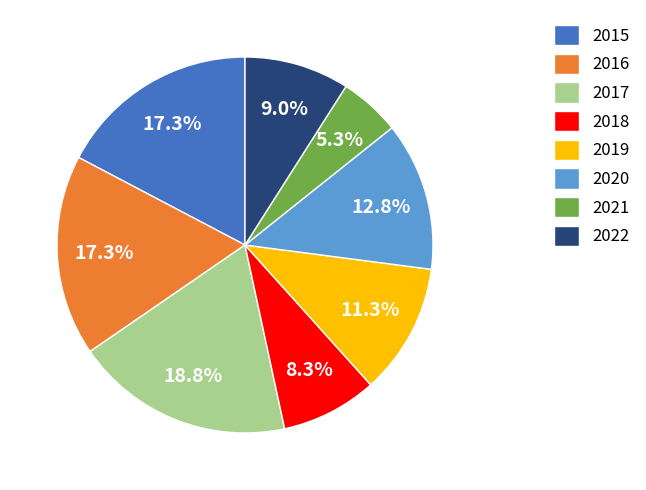

How many slices are in this pie chart?

8